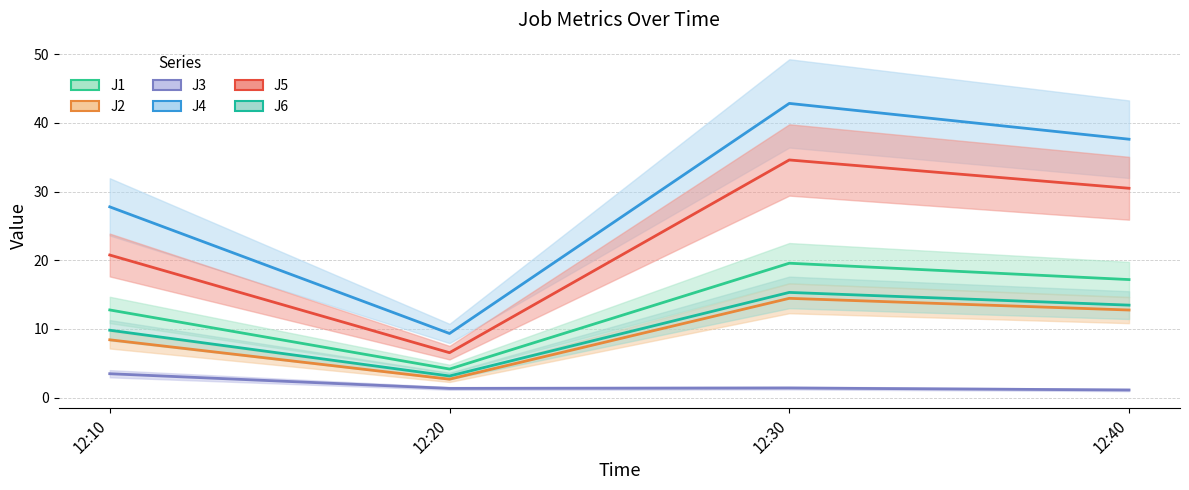

Which series has the widest spread of values?

J4